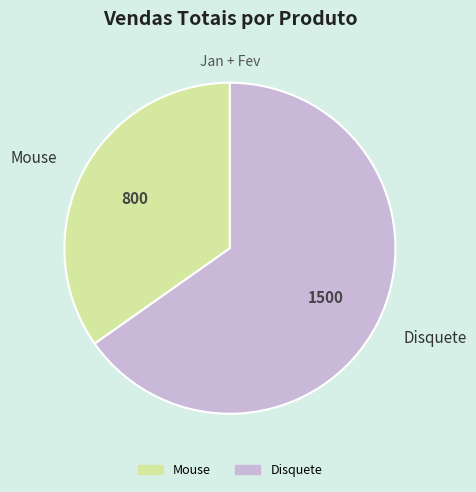

How many slices are in this pie chart?

2